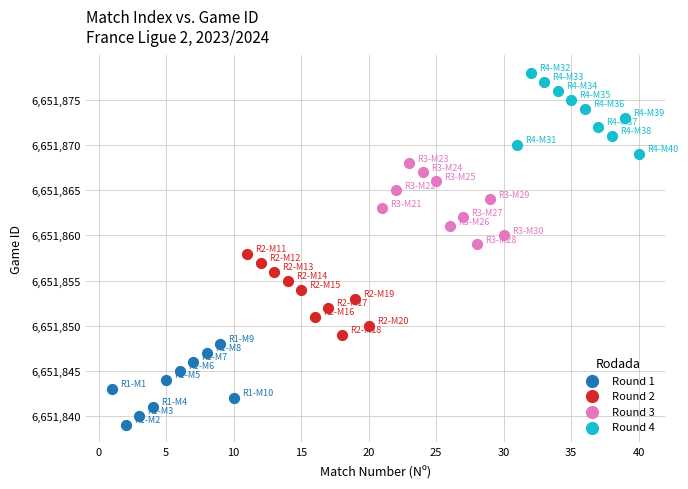

Which series contains the highest Y value?

Round 4